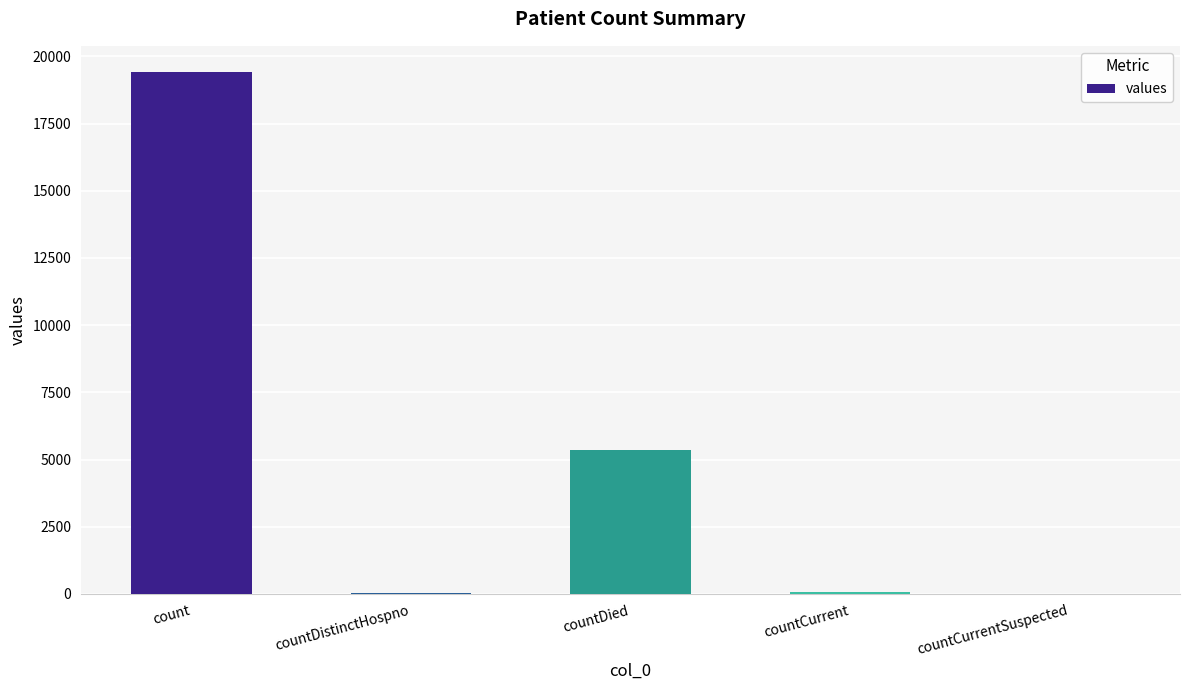

What is the sum of all values?

24875